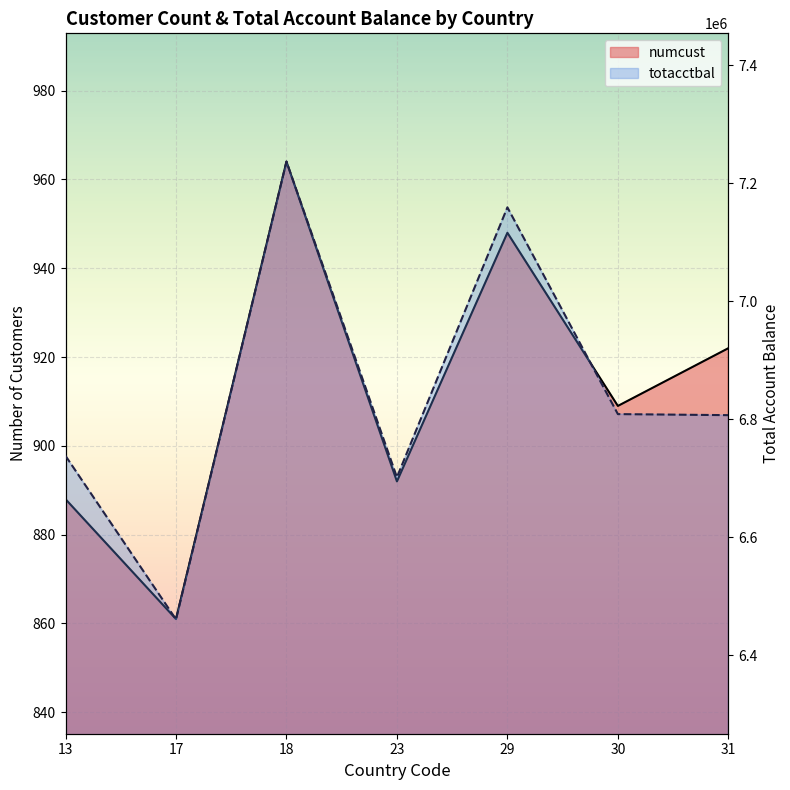

How many data points does each series have?

7